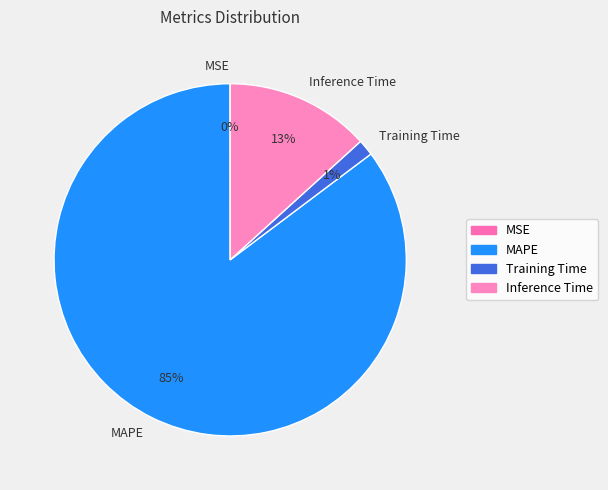

To the nearest percent, what is the combined percentage of MAPE and Training Time?

87%